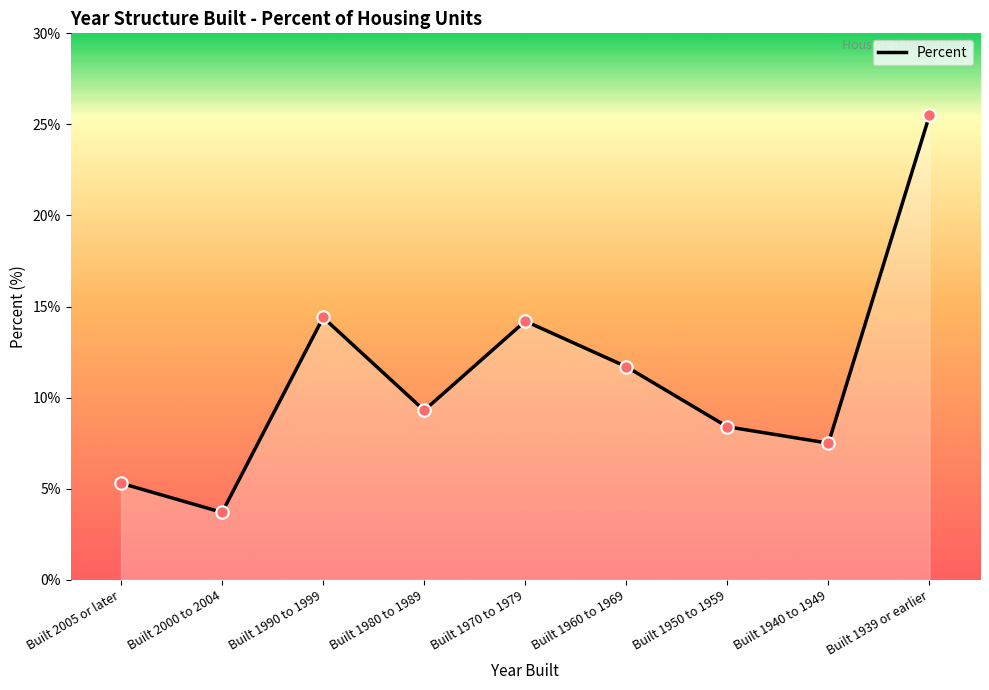

What is the ratio of the value at Built 2005 or later to the value at Built 1980 to 1989?

0.6